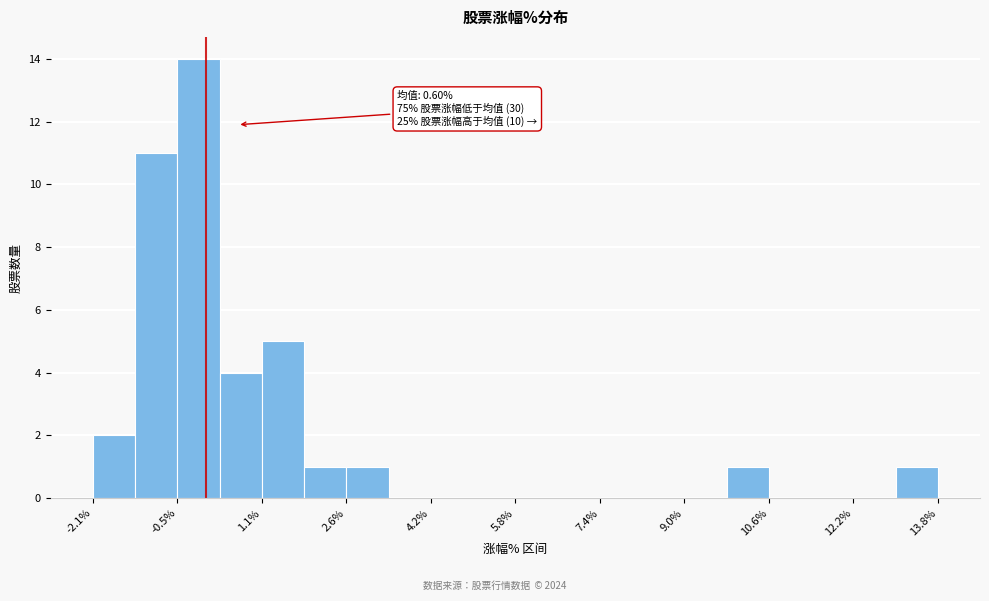

Around what value on the x-axis is the tallest bar? Give the approximate position of its centre, as read against the axis.

-0.2